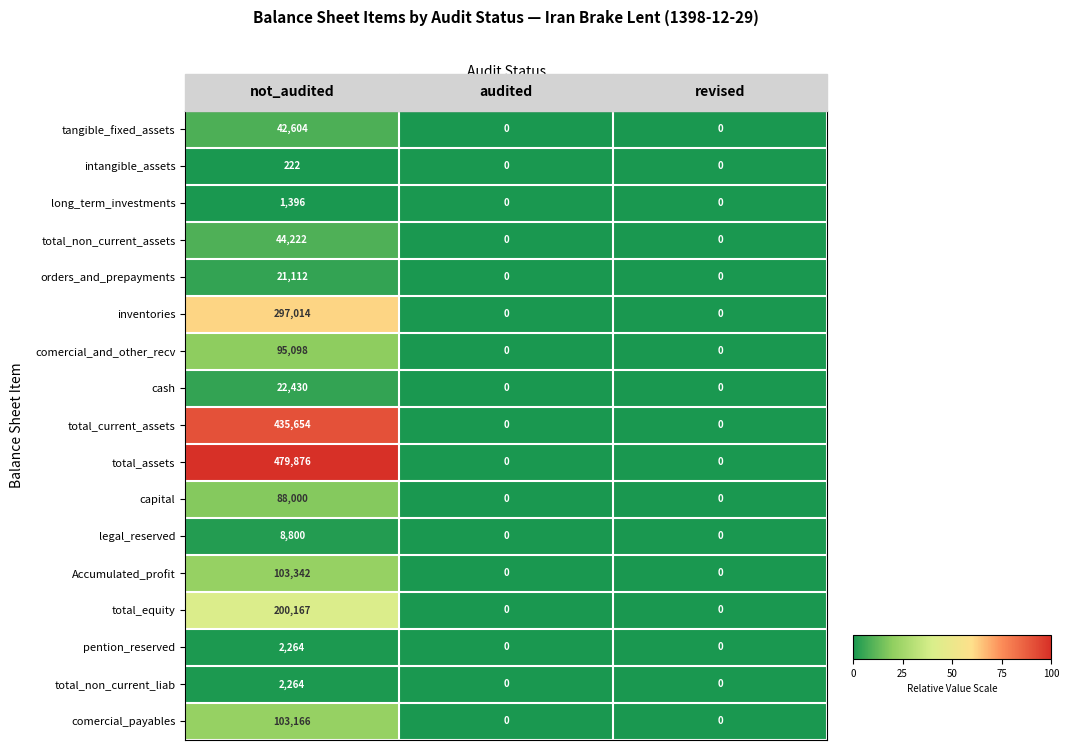

At which category is the sum across all series the highest?

not_audited